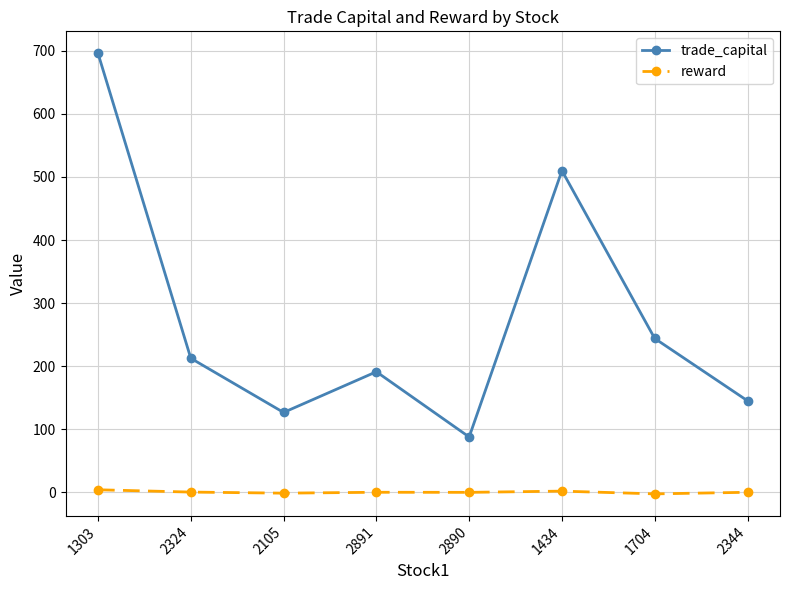

True or false: reward and trade_capital cross at least once.

False